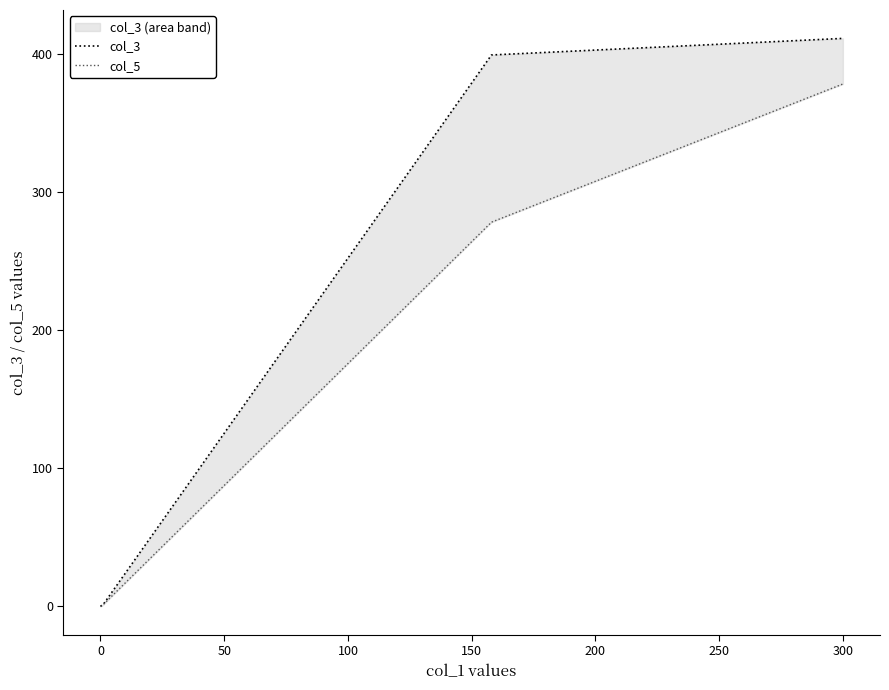

Where is col_3 nearest to the value 205?

100